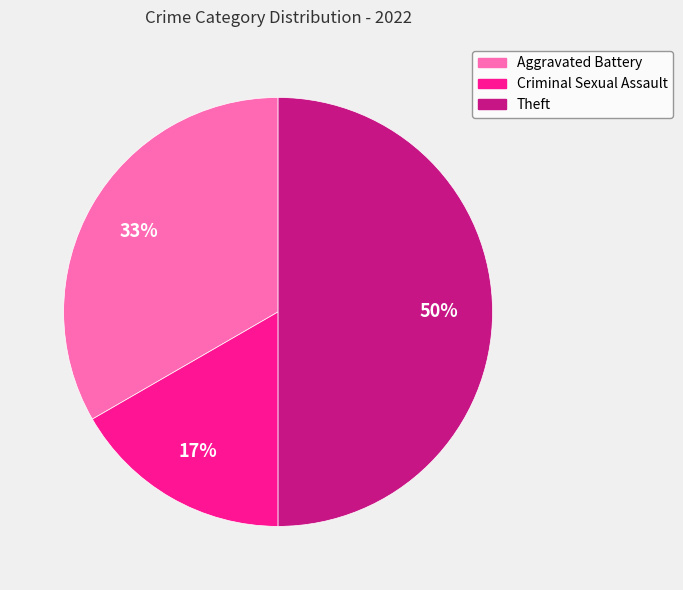

The Criminal Sexual Assault slice represents 17% of the pie. True or false?

True